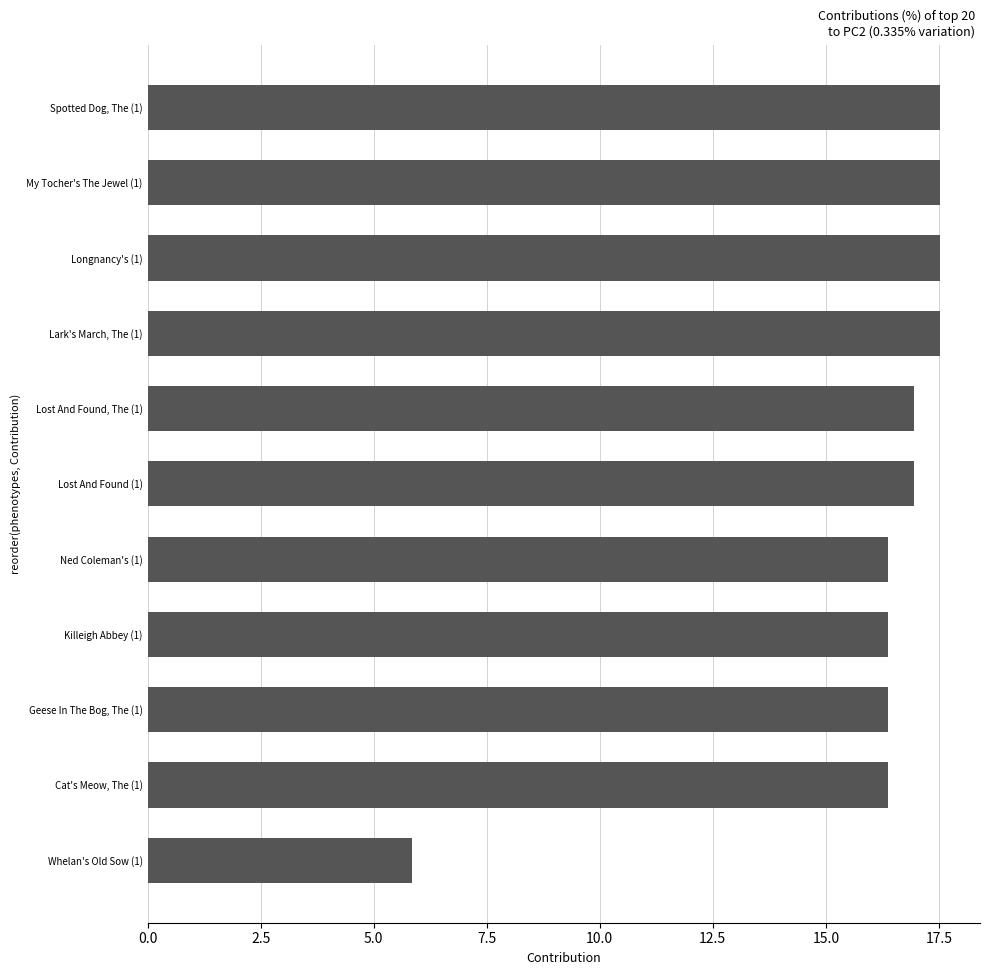

Read the value at Lost And Found (1).

16.9